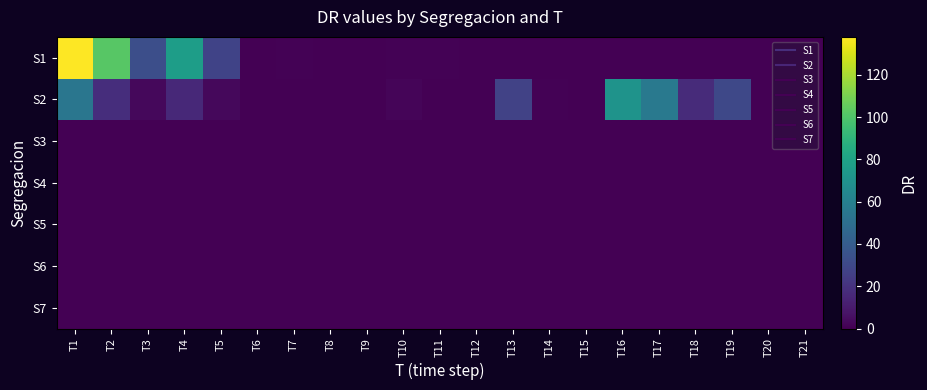

At how many categories does at least one series exceed 129?

1